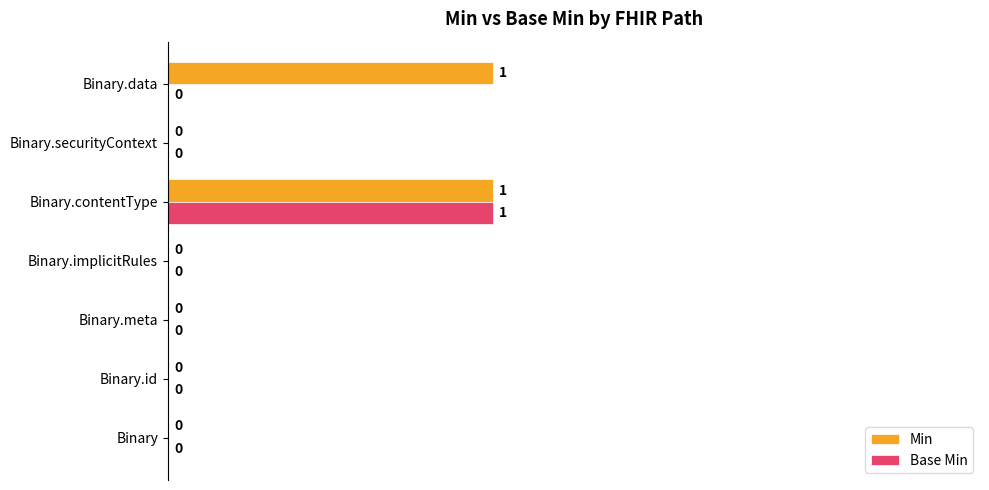

Is it true that Base Min equals 0 at Binary.meta?

True